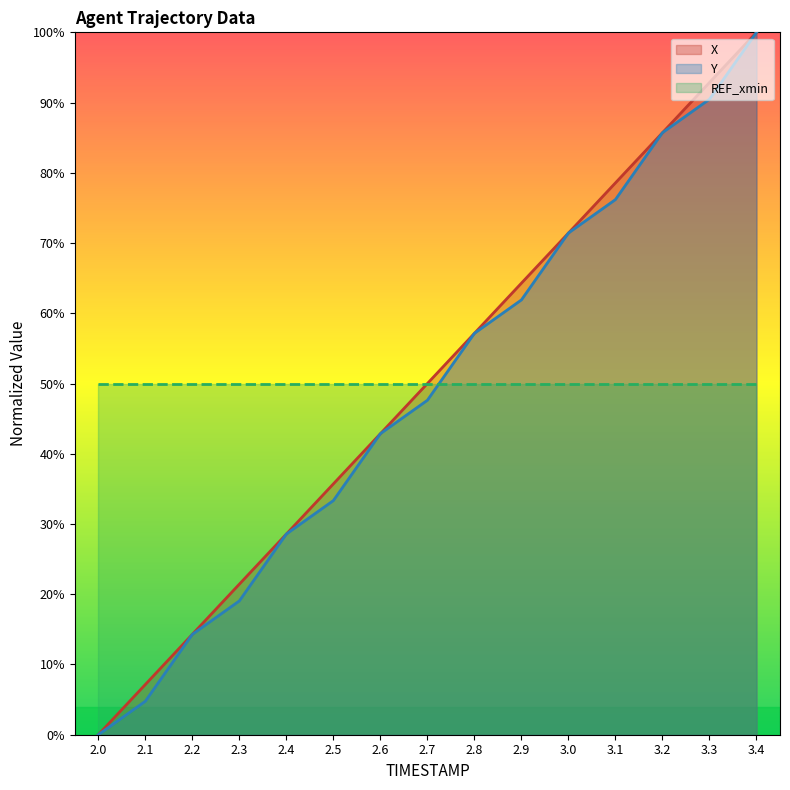

Where is Y nearest to the value 50?

2.7